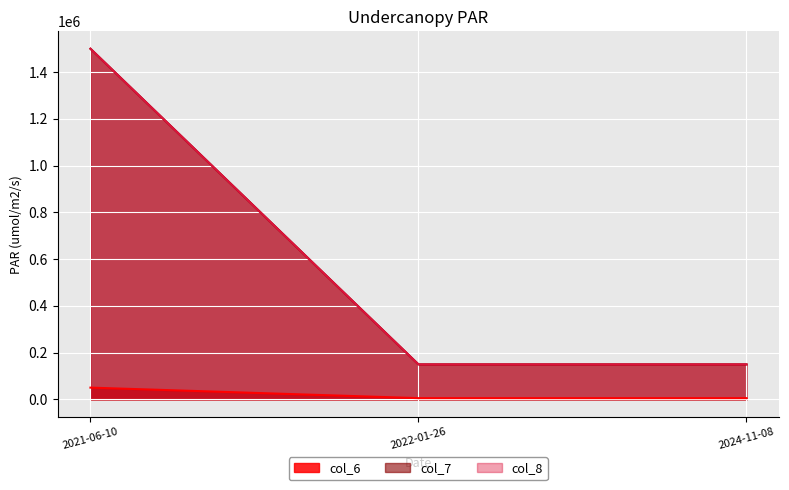

What is the maximum value for col_8?

1500000